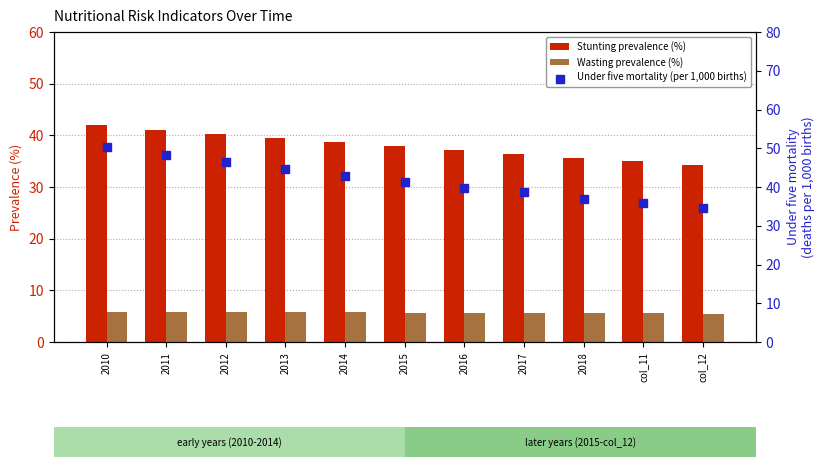

What are all the series names shown in the legend?

Stunting prevalence (%), Wasting prevalence (%), Under five mortality (per 1,000 births)